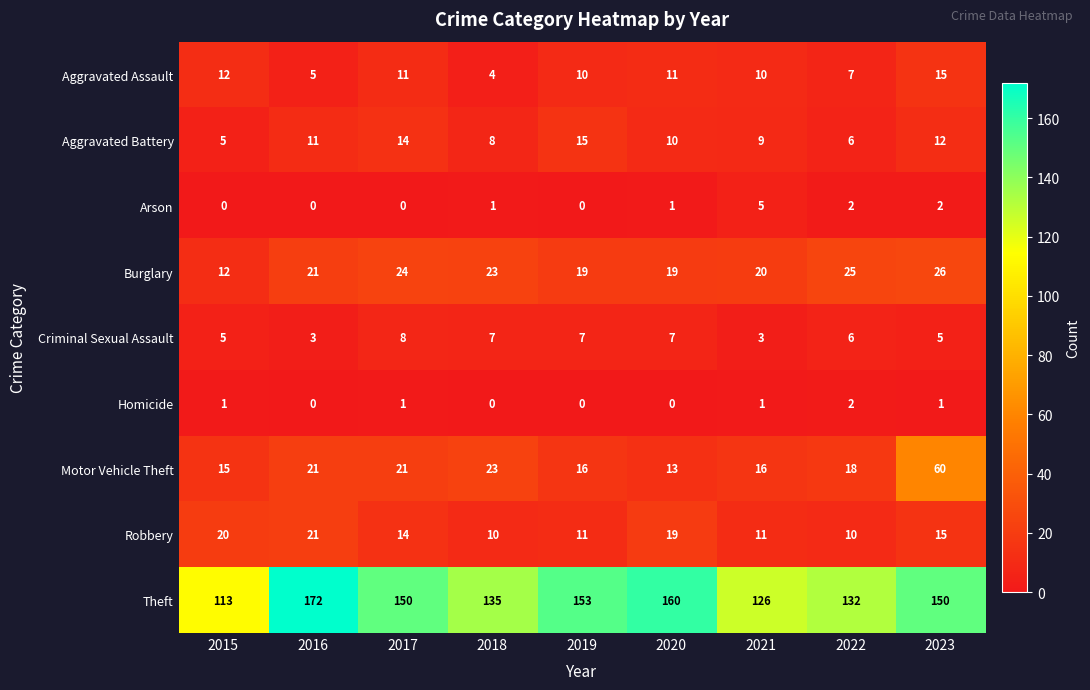

Rank the categories by Aggravated Battery value from highest to lowest.

2019, 2017, 2023, 2016, 2020, 2021, 2018, 2022, 2015